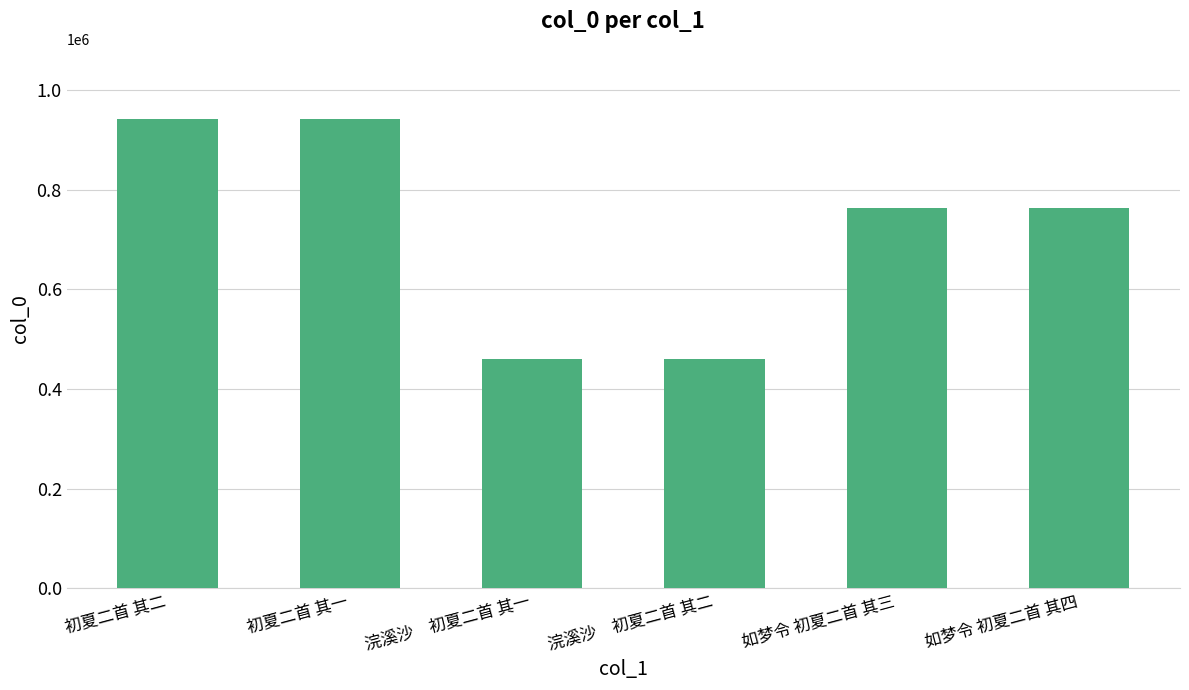

The chart shows a value of 132179.4 at 浣溪沙　初夏二首 其一. True or false?

False